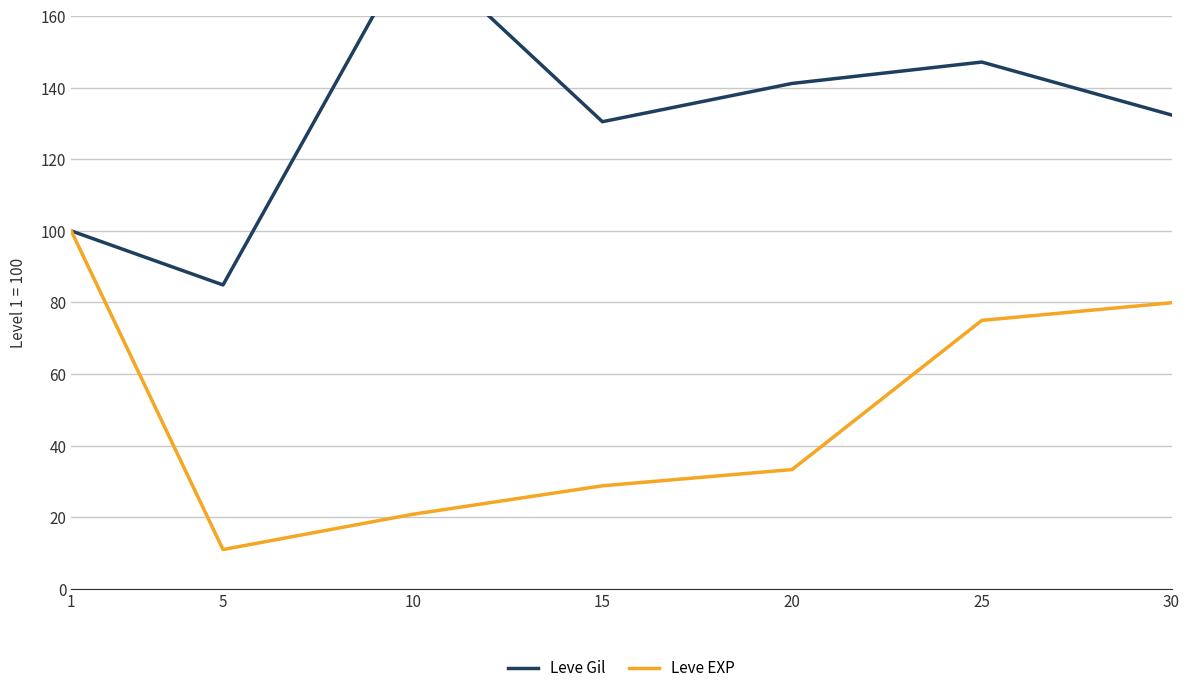

Reading left to right, transcribe all the data shown in this chart.

Leve Gil: 100.0	84.9	179.9	130.5	141.2	147.2	132.4
Leve EXP: 100.0	11.0	20.8	28.8	33.3	75.0	79.9